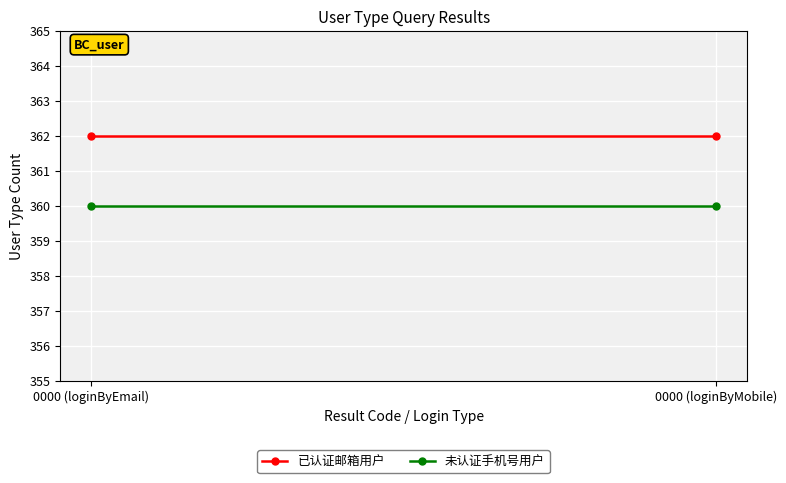

Which category has the lowest value across all series?

0000 (loginByEmail)